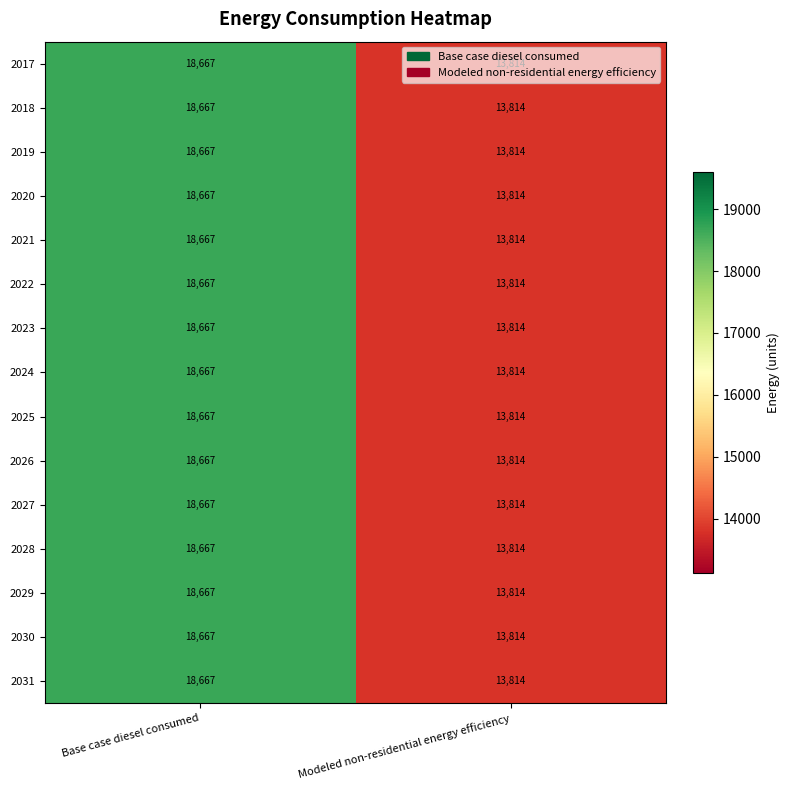

How many categories are shown in the chart?

2